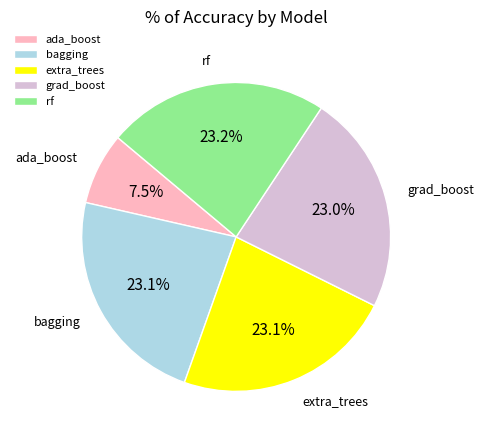

What percentage is the rf slice, to the nearest percent?

23%